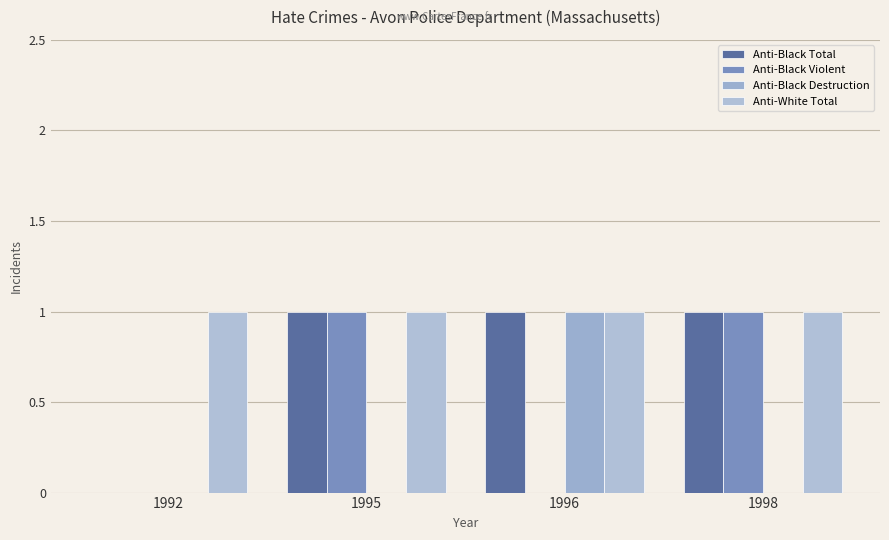

Count the number of categories in the chart.

4